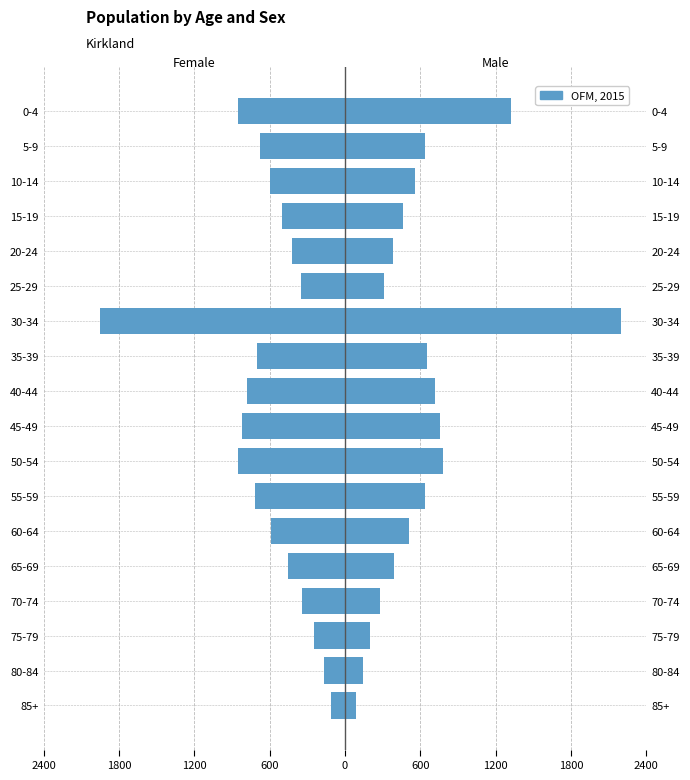

What is the greatest value displayed?

2200